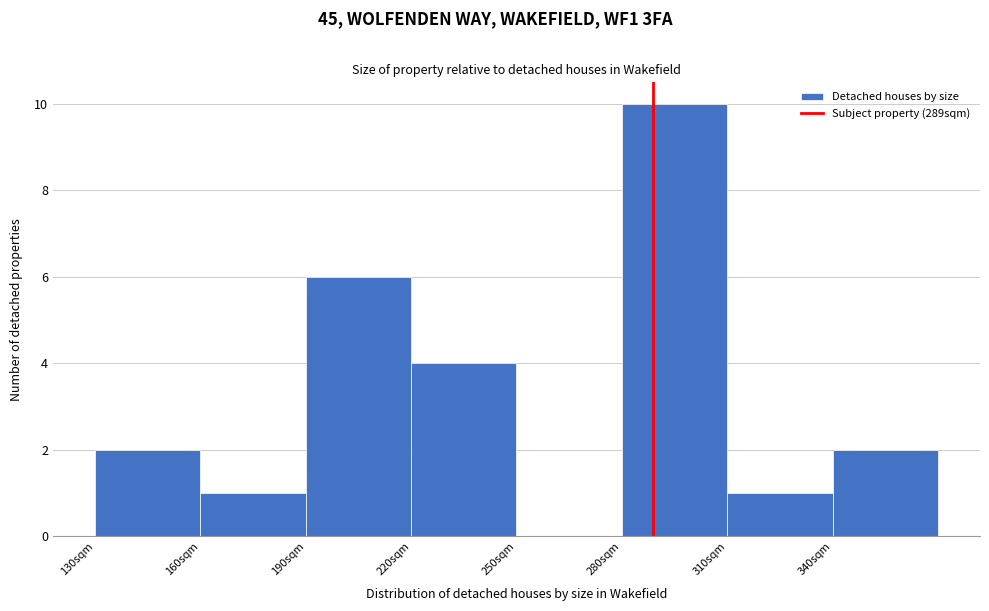

What is the height of the bar covering 280 to 310 on the x-axis? The values are not printed on the chart, so give them approximately, as read against the axis.

10